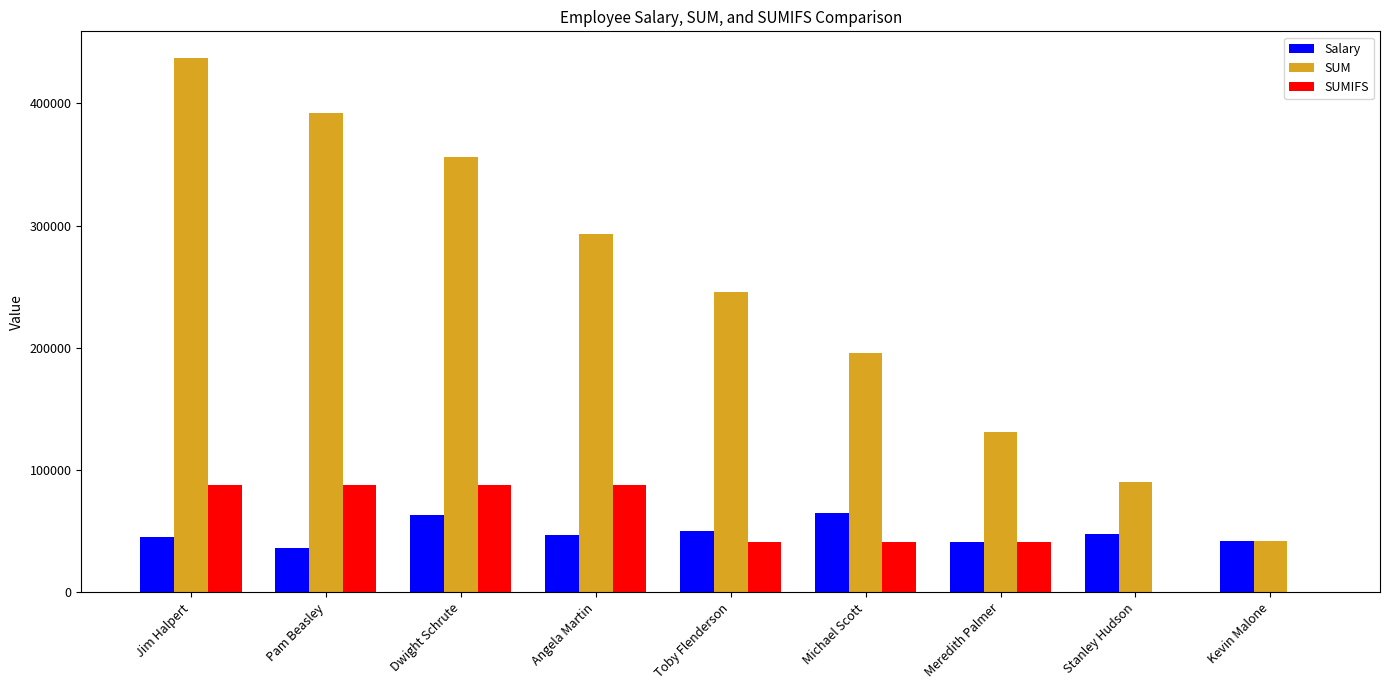

What are all the series names shown in the legend?

Salary, SUM, SUMIFS